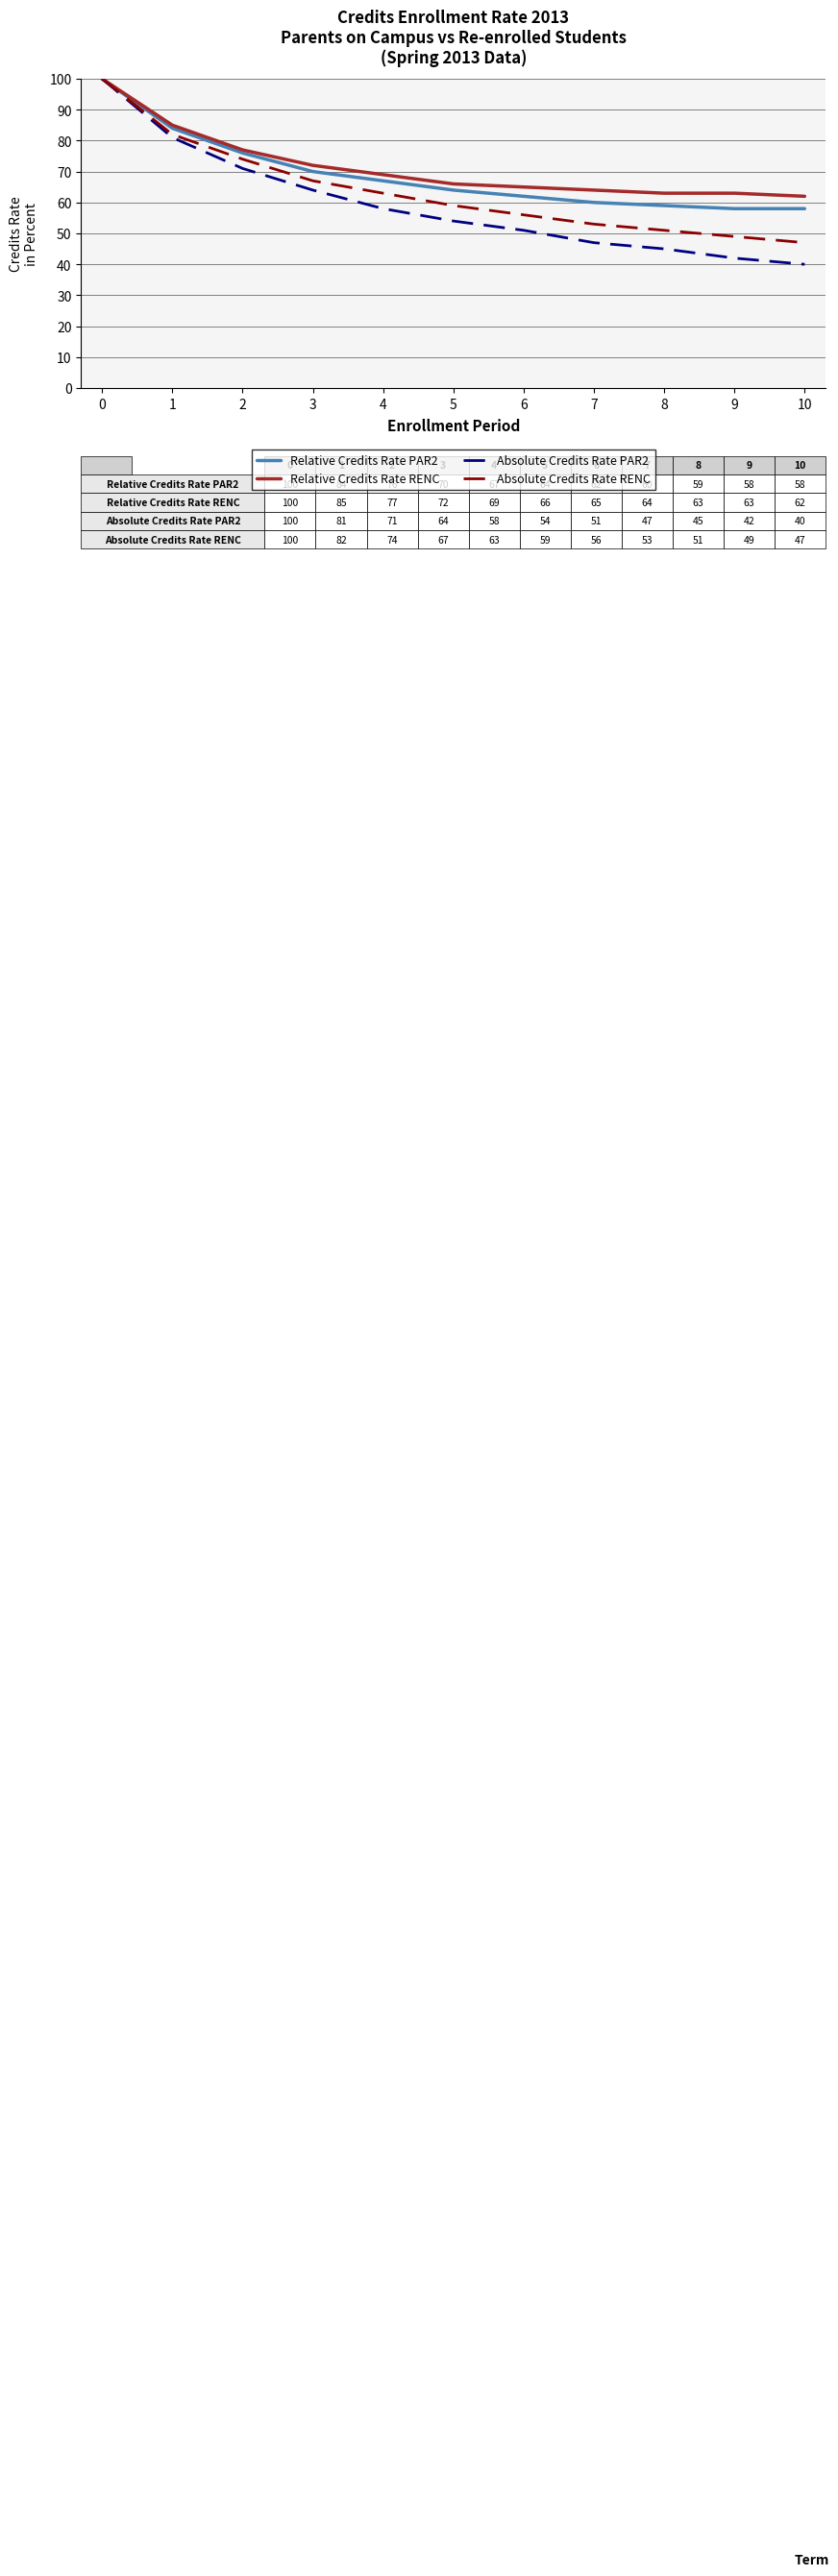

How many lines are shown in the chart?

4